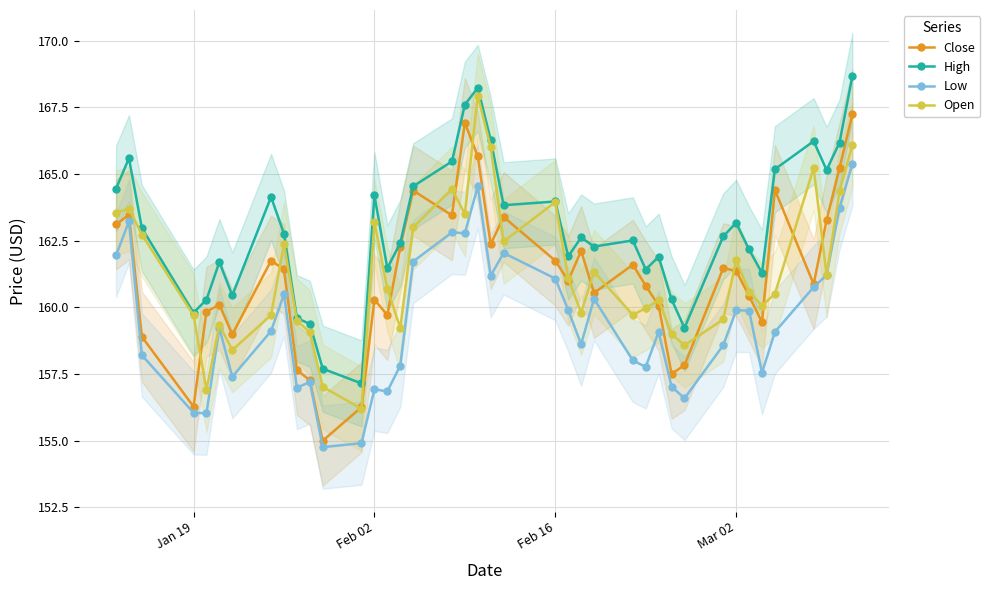

True or false: Open and High cross at least once.

False